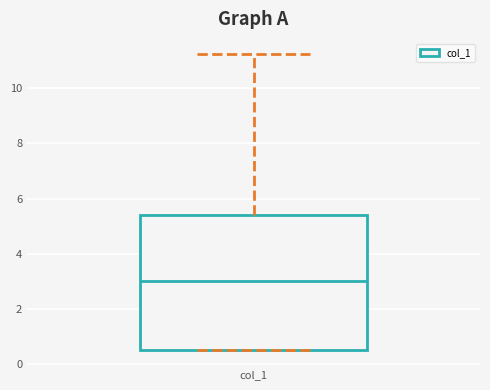

Transcribe this box plot: give where the median line is, the range the box spans, and where the two whiskers end, as read against the y-axis. The values are not printed on the chart, so give them approximately, as read against the axis.

median 3.0, box 0.6 to 5.4, whiskers 0.6 to 11.2